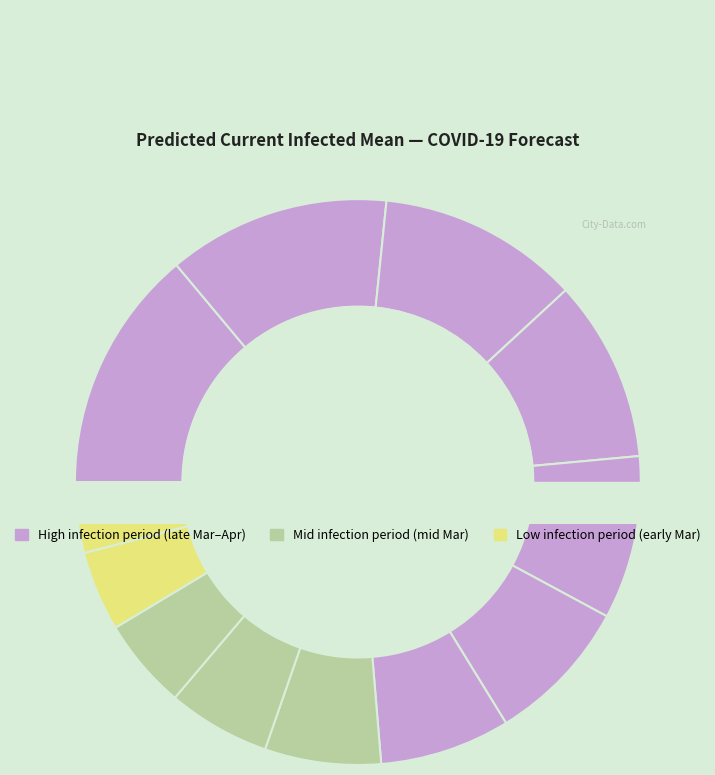

Is 2020-03-30 the majority of the pie?

No